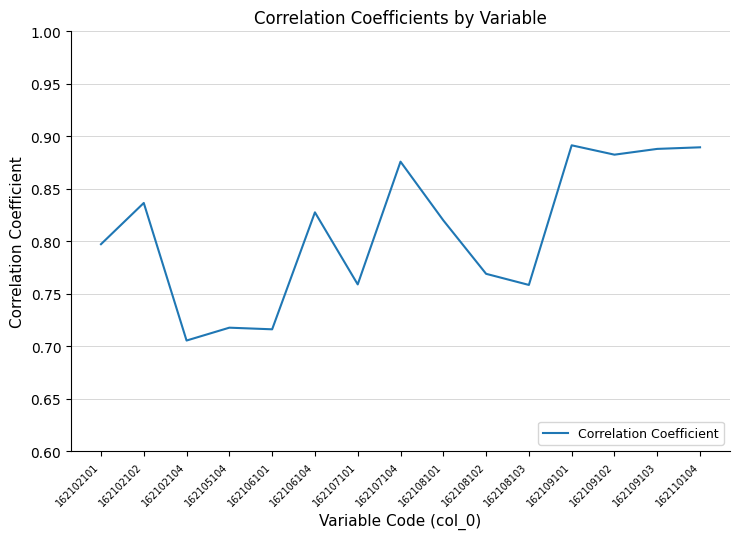

At which category does the data reach its first local valley?

162102104